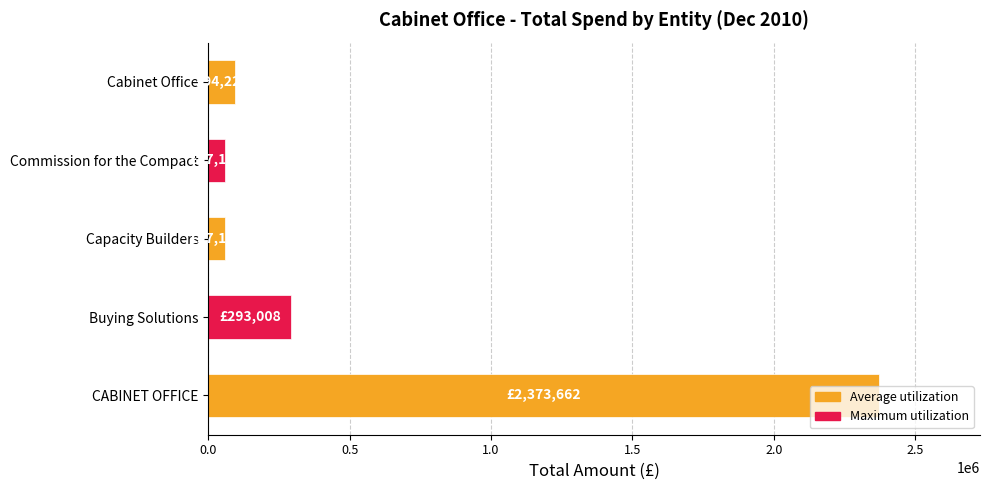

The value at Buying Solutions is 293008.4. True or false?

True